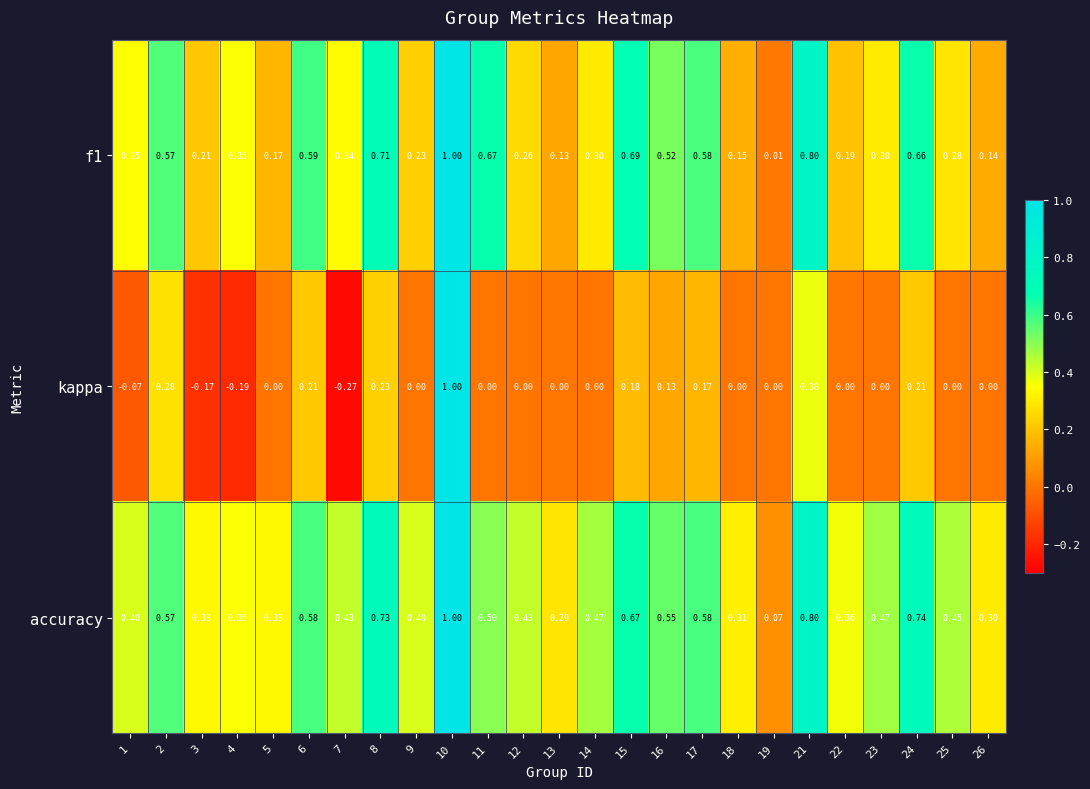

Which series has the largest total across all categories?

accuracy